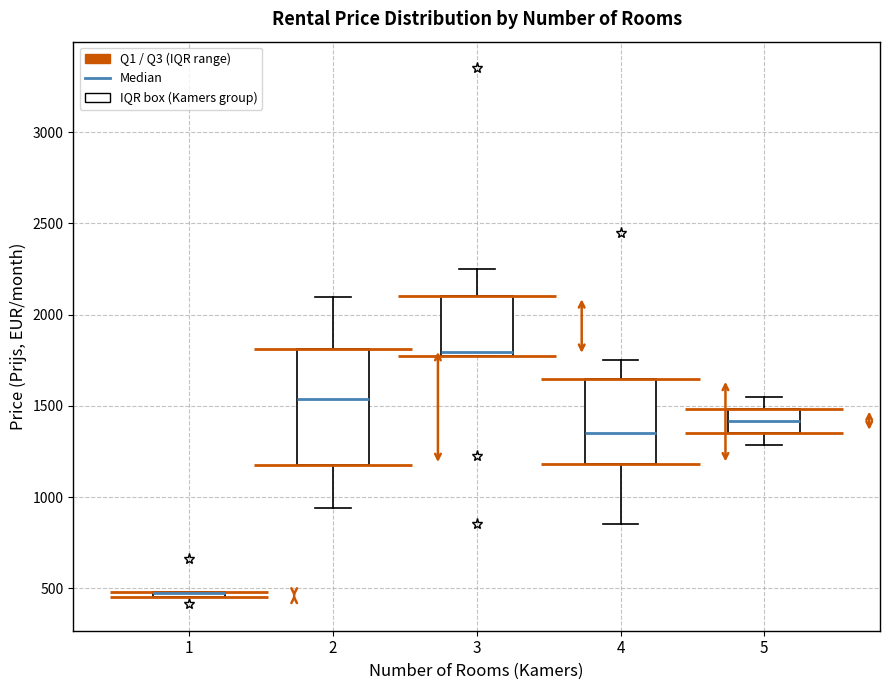

Where is the upper edge of the box at x = 5 on the y-axis? The values are not printed on the chart, so give them approximately, as read against the axis.

1500